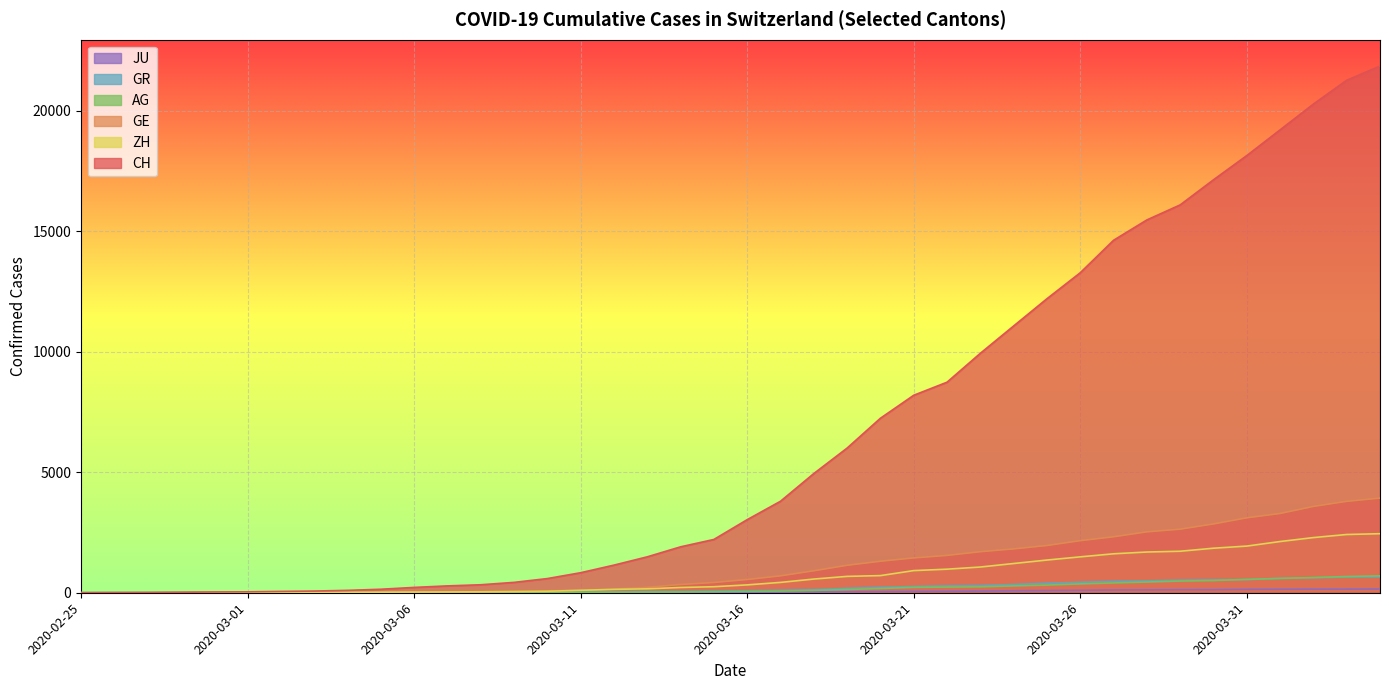

At 2020-02-27, list the series in order from largest to smallest.

CH, ZH, GR, GE, AG, JU